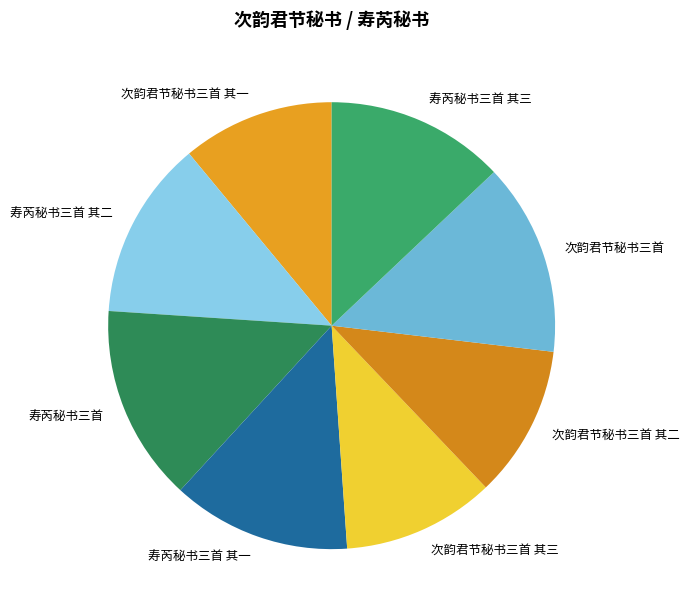

Between 次韵君节秘书三首 and 寿芮秘书三首 其一, which is larger?

次韵君节秘书三首